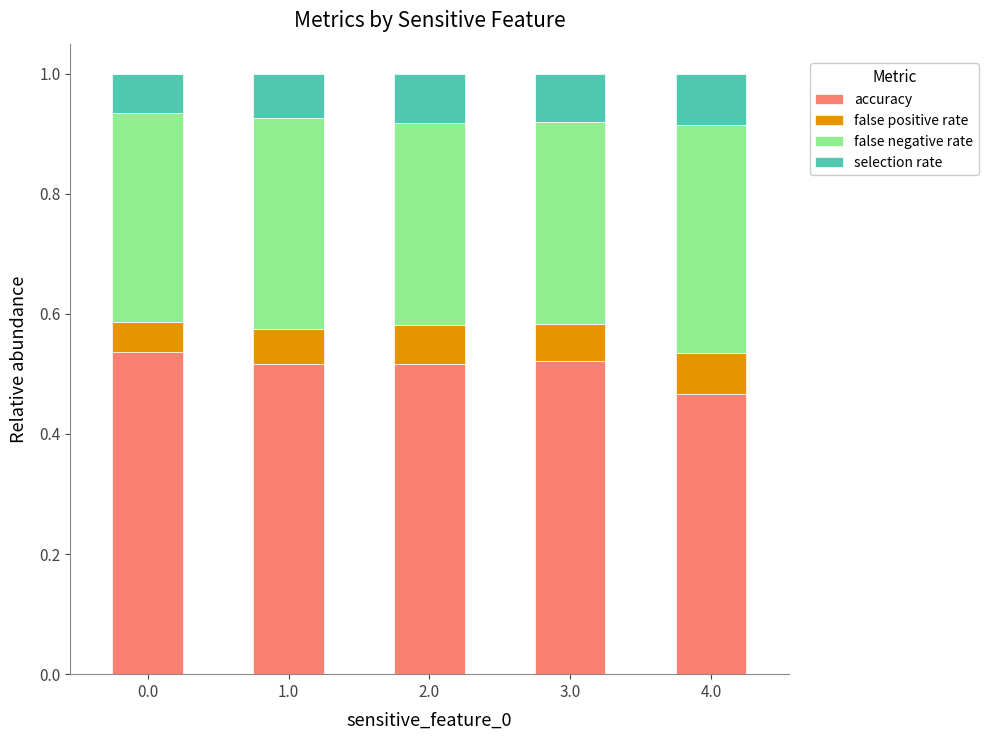

True or false: accuracy has a value of 0.2 at 3.0.

False